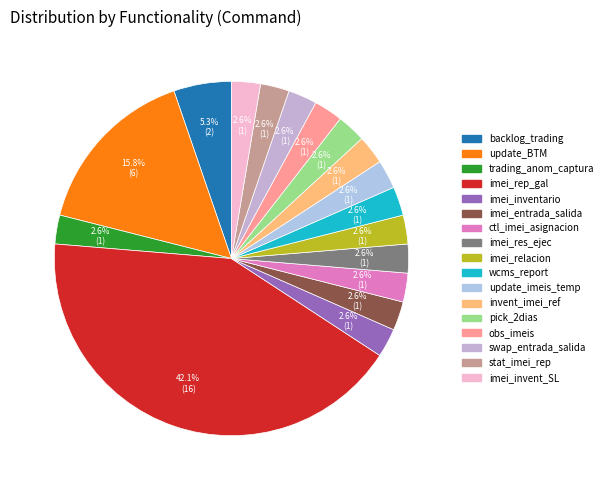

Count the number of slices in the pie.

17